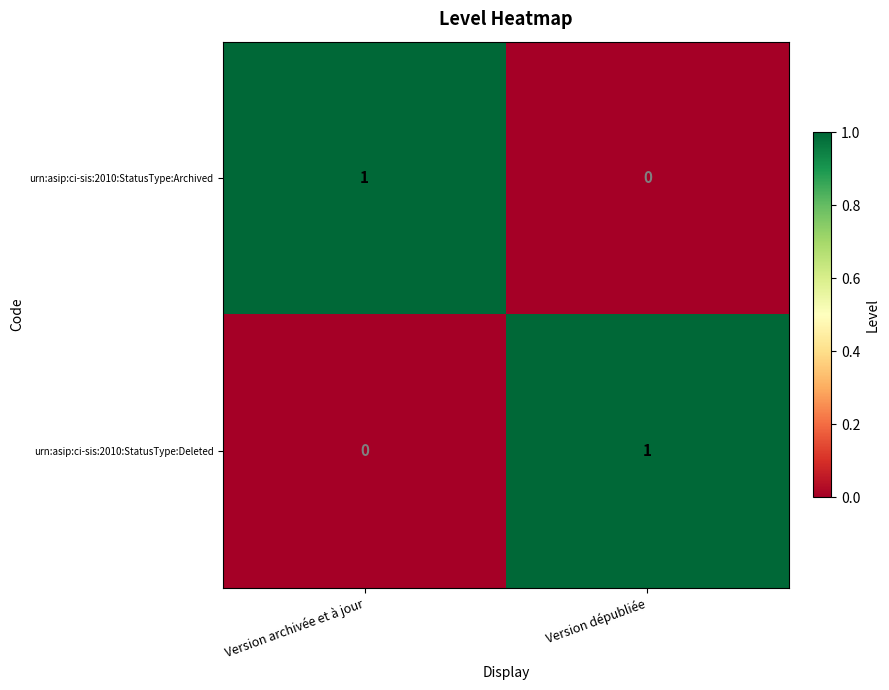

What is the spread (max minus min) of values at Version dépubliée?

1